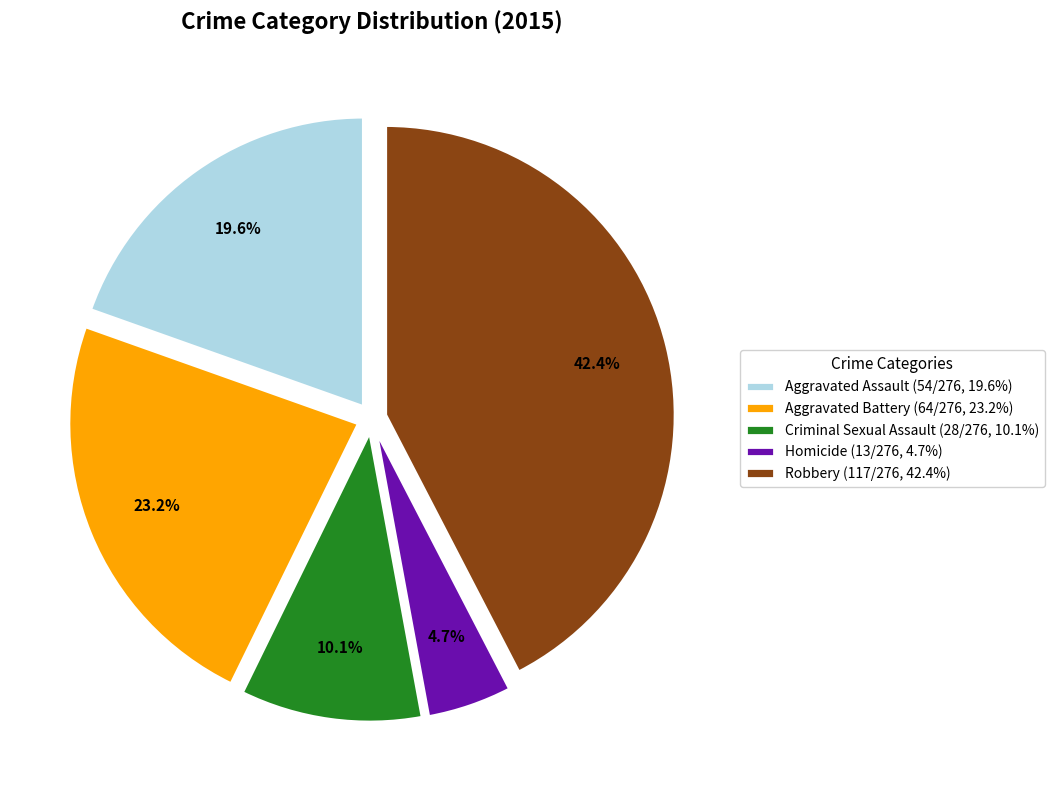

Between Criminal Sexual Assault and Homicide, which is larger?

Criminal Sexual Assault